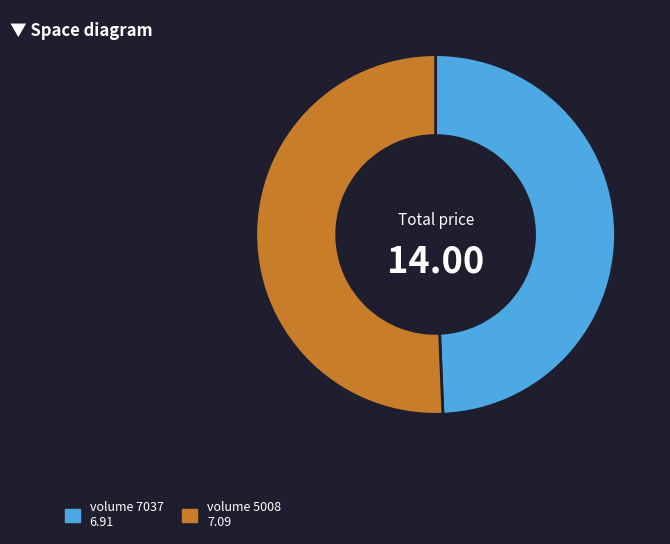

Is there any slice that represents more than half of the pie?

Yes